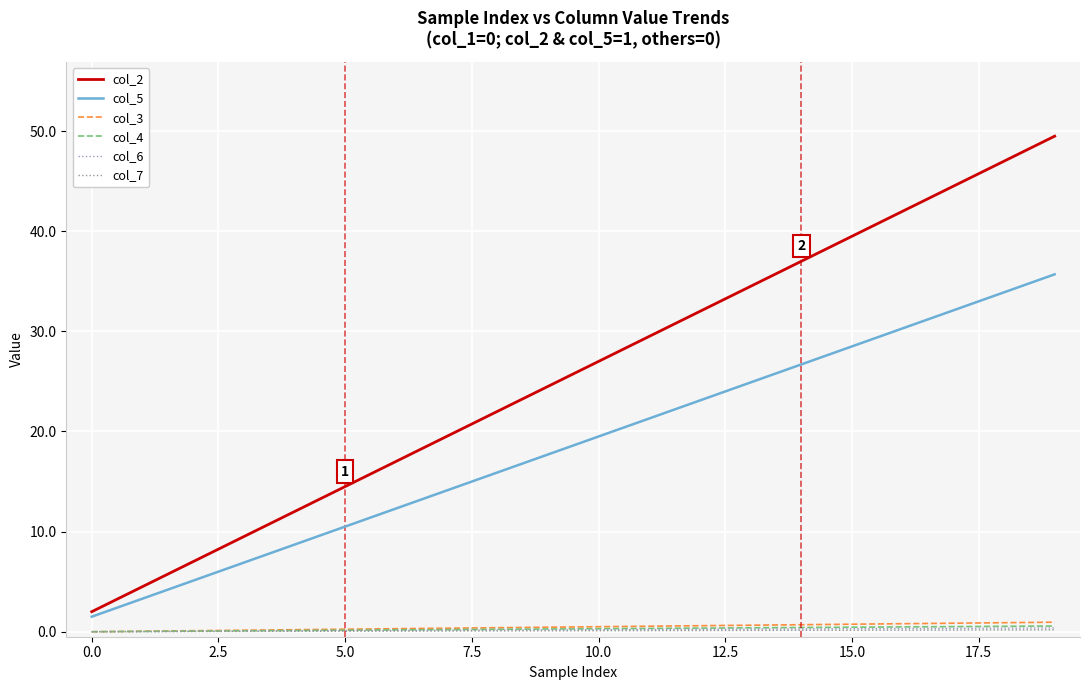

True or false: col_6 and col_2 cross at least once.

False